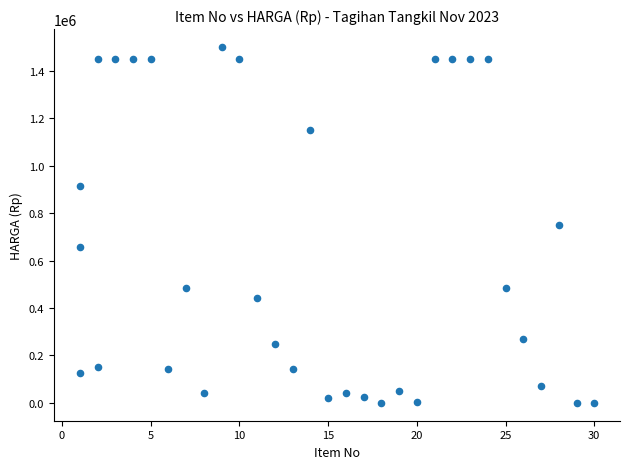

What is the range of Y values (max minus min)?

1500000